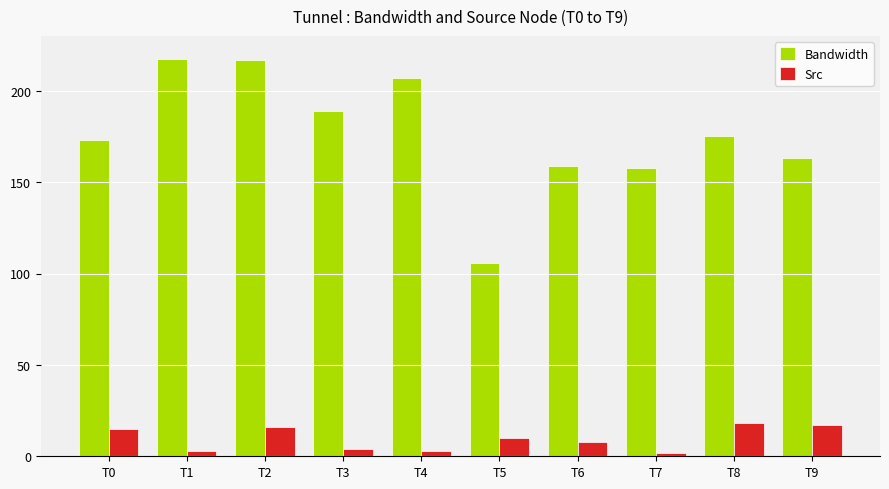

List the series in order of their peak value, highest first.

Bandwidth, Src